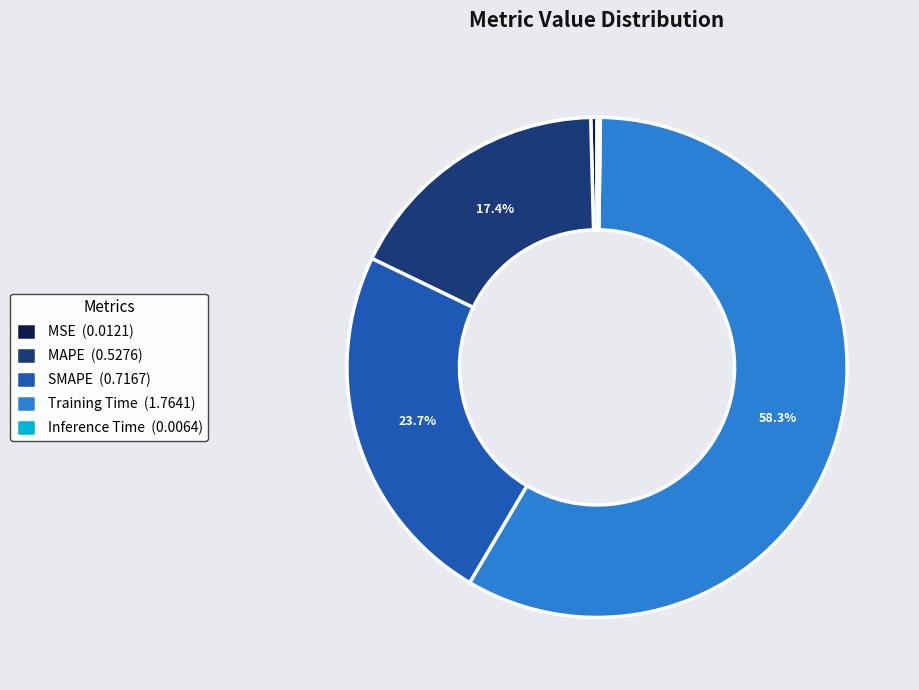

Which has a higher value, Training Time (1.7641) or MSE (0.0121)?

Training Time (1.7641)